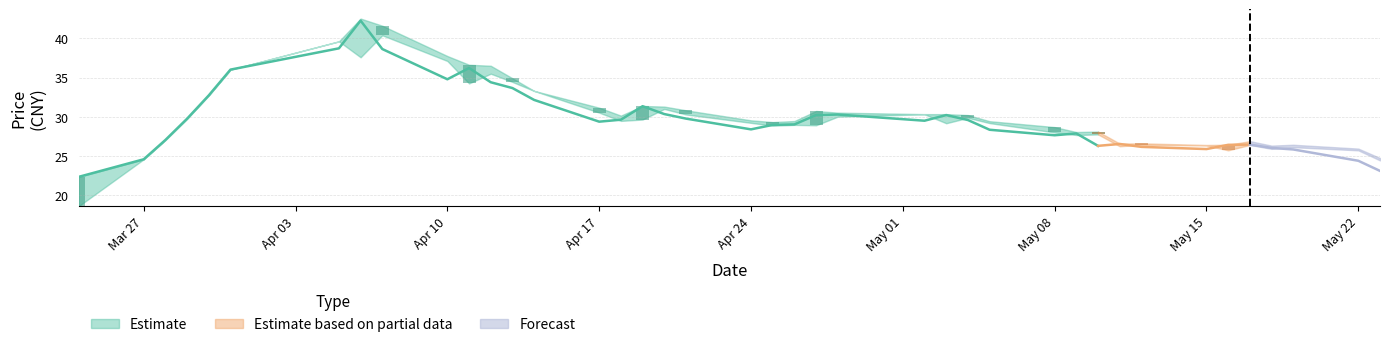

What is the smallest value displayed?

18.6